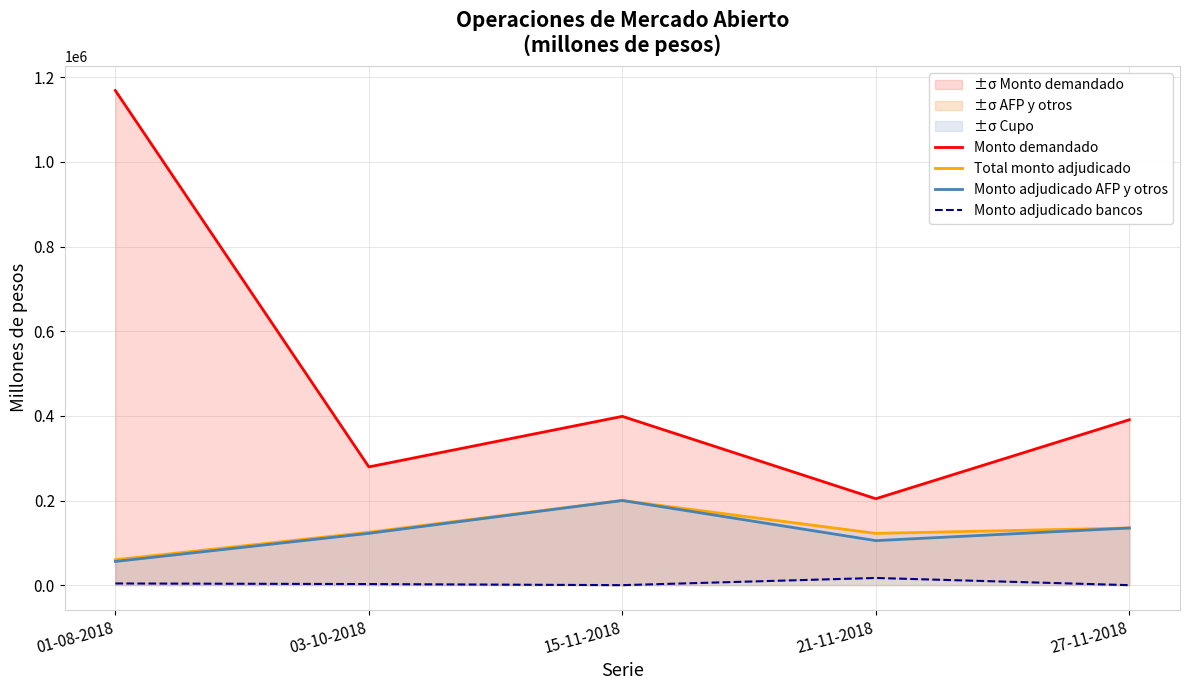

What position from the left is 21-11-2018?

4